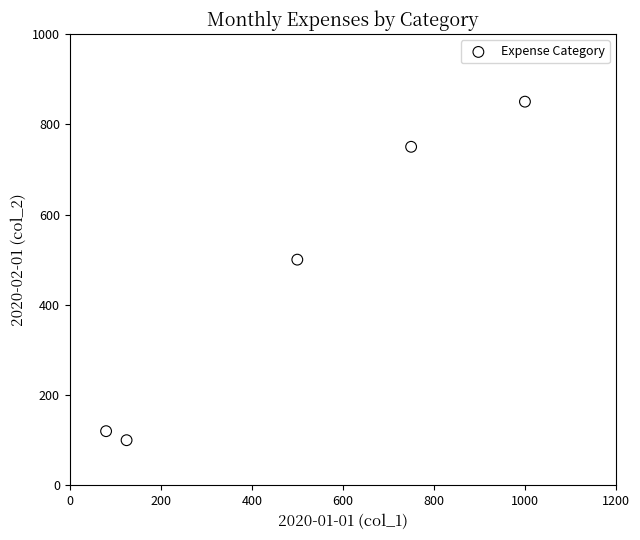

What Y value in the scatter plot is closest to 475?

500